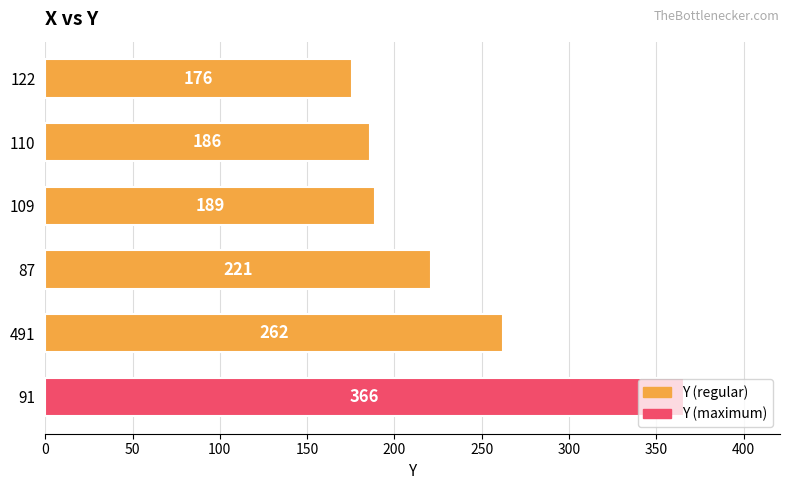

At which label is the value closest to 271?

491